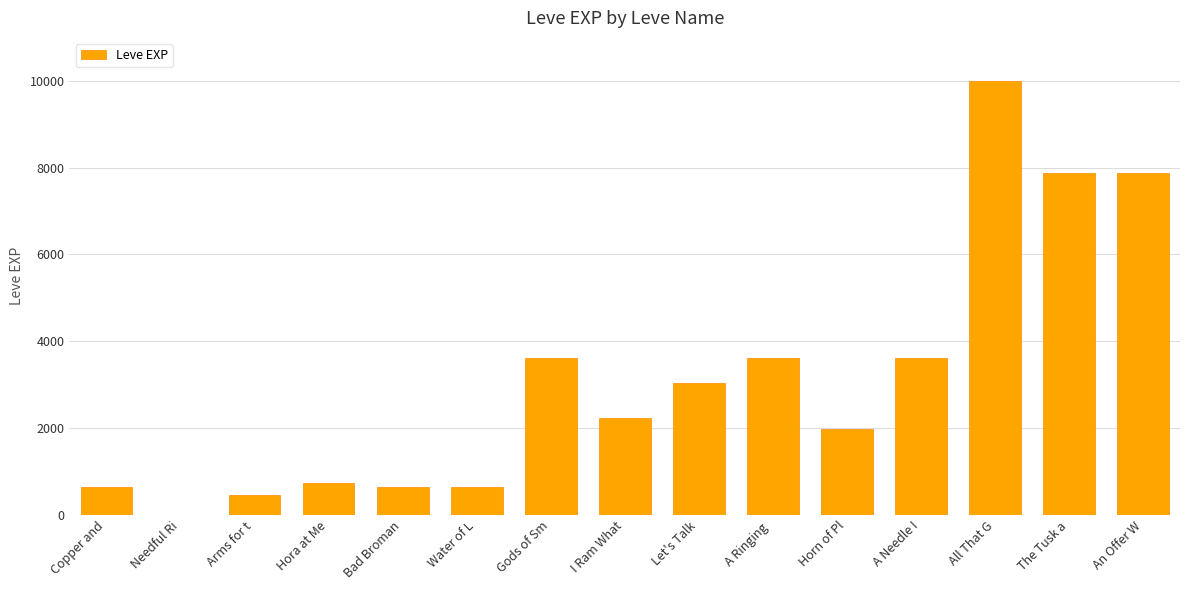

Reading left to right, list all the values displayed in this chart.

630	1	450	720	630	630	3600	2230	3040	3600	1980	3600	9990	7880	7880